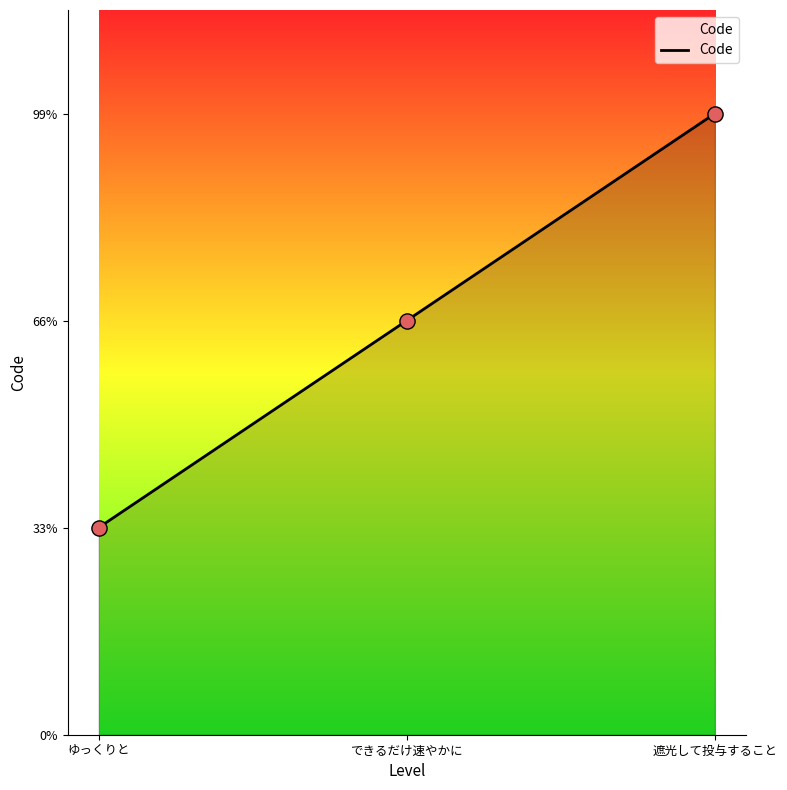

Between ゆっくりと and 遮光して投与すること, which is larger?

遮光して投与すること